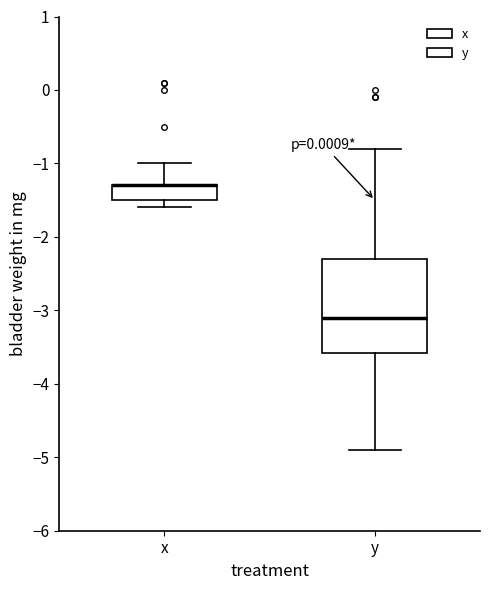

Reading left to right, transcribe this box plot: for each box, give where its median line is, the range the box spans, and where its two whiskers end, as read against the y-axis. The values are not printed on the chart, so give them approximately, as read against the axis.

x: median -1.3 (drawn on the box's upper edge), box -1.5 to -1.3, whiskers -1.6 to -1.0
y: median -3.1, box -3.6 to -2.3, whiskers -4.9 to -0.8